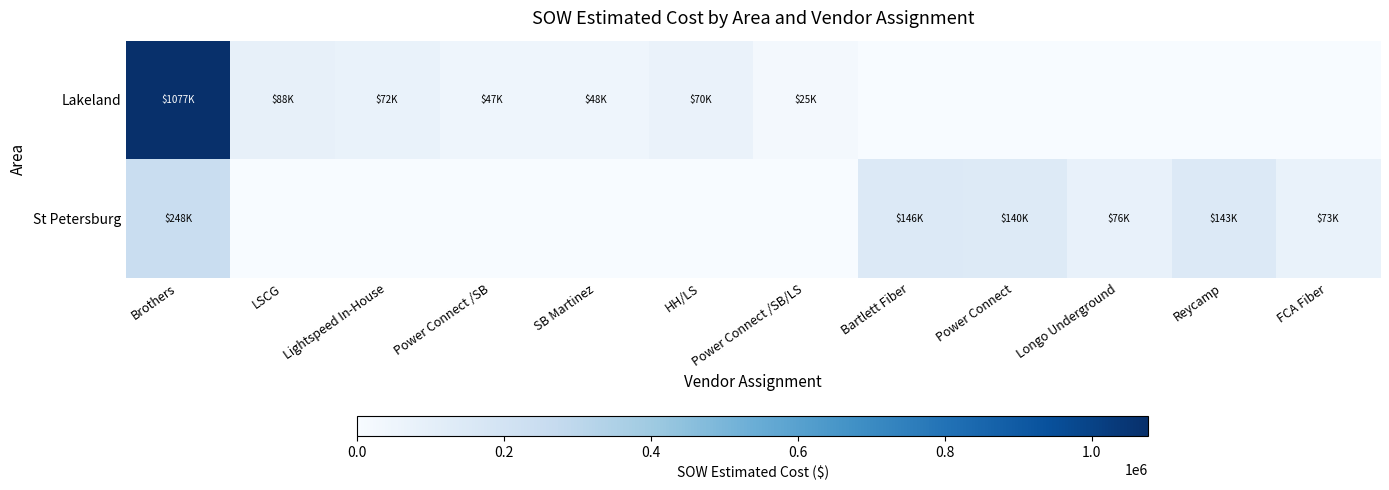

Which has a higher value, Power Connect /SB/LS or FCA Fiber?

Power Connect /SB/LS